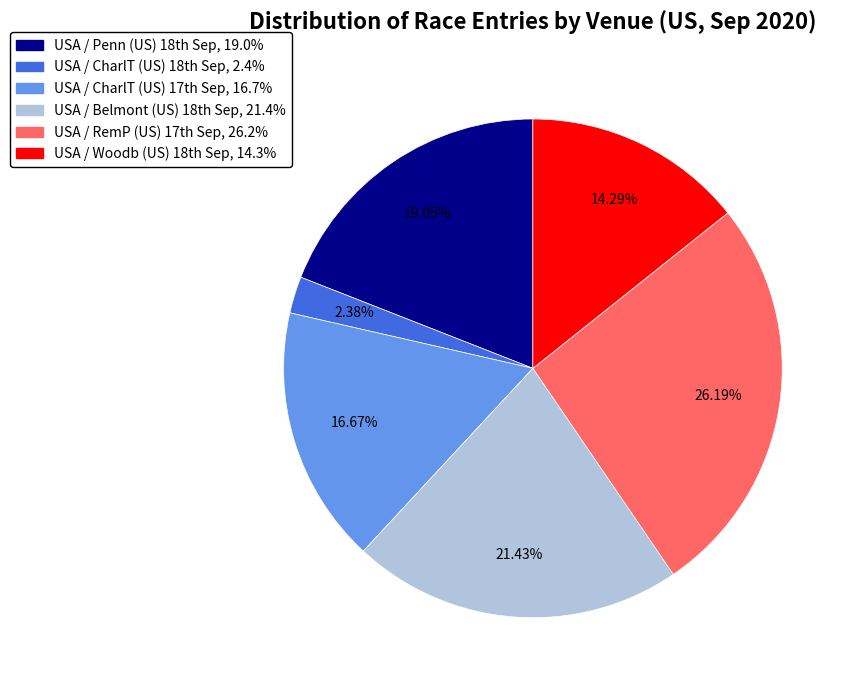

How many slices are in this pie chart?

6